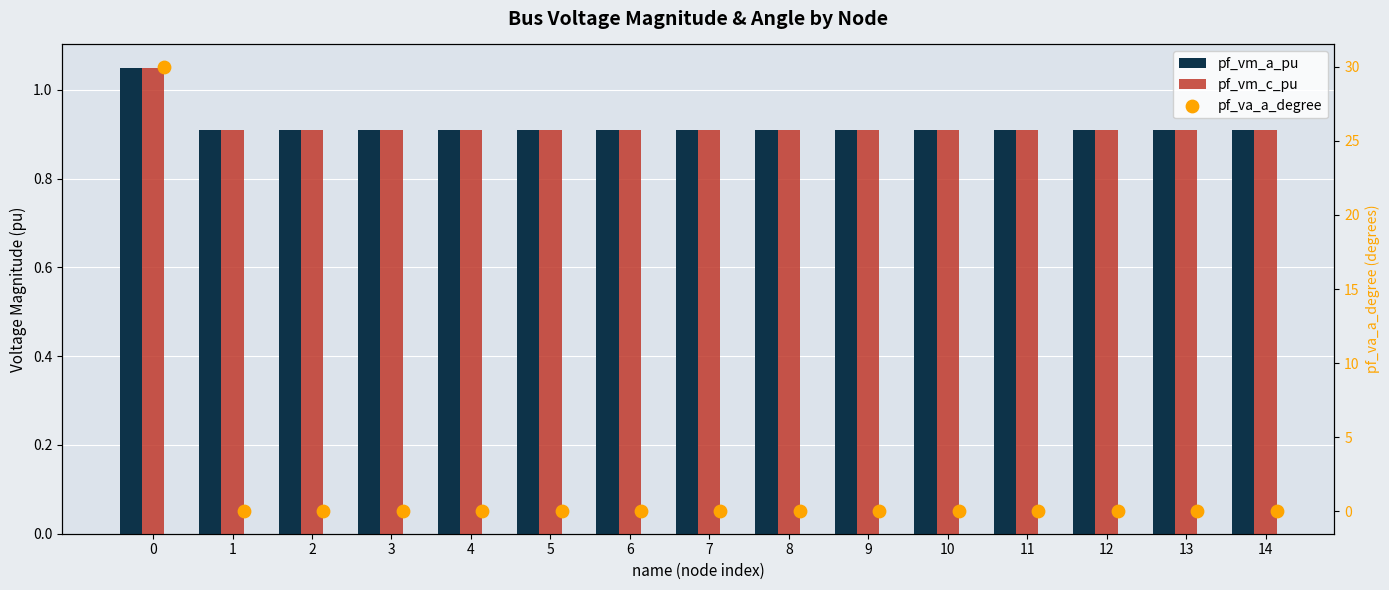

Which series has the widest spread of Y values?

pf_va_a_degree